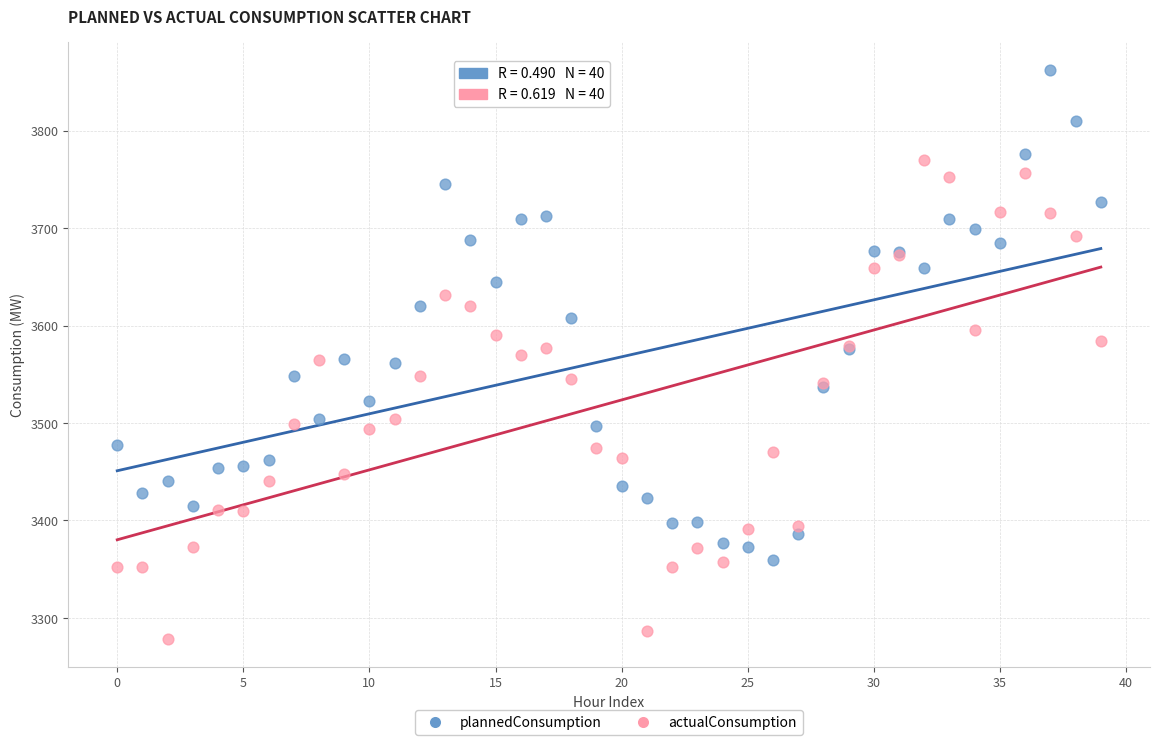

Which series contains the lowest Y value?

actualConsumption